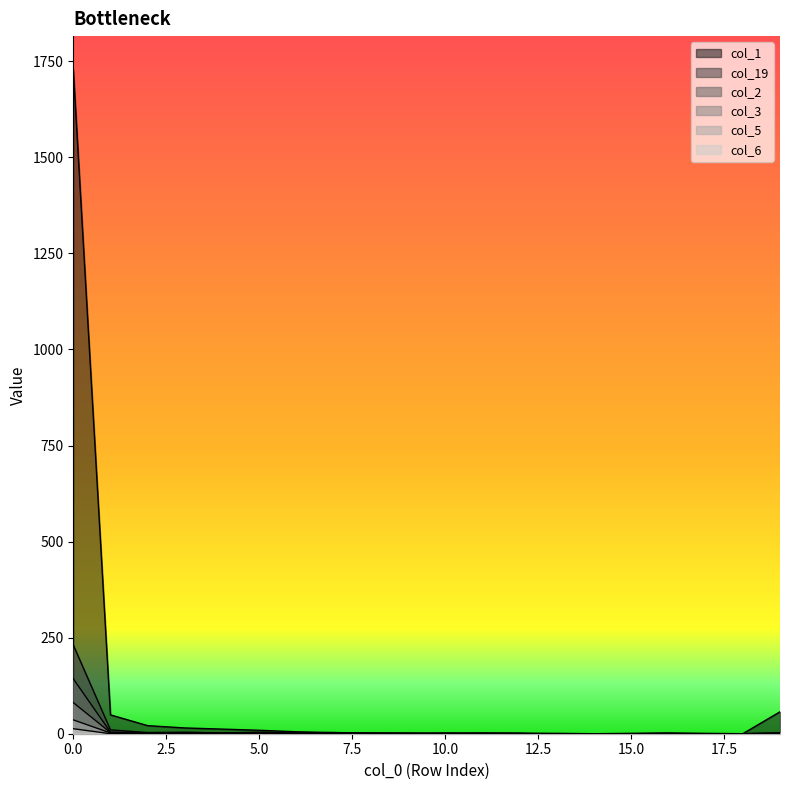

Is the value of col_19 at 16 greater than the value of col_1 at 6?

No